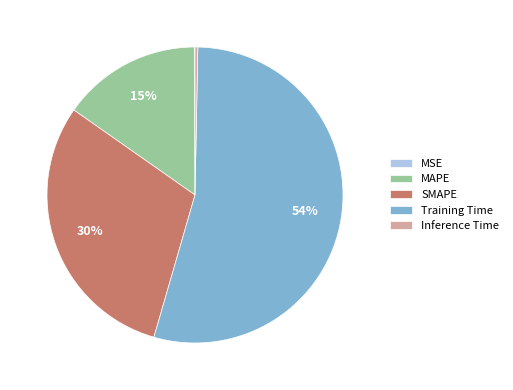

To the nearest percent, what portion does MAPE represent?

15%